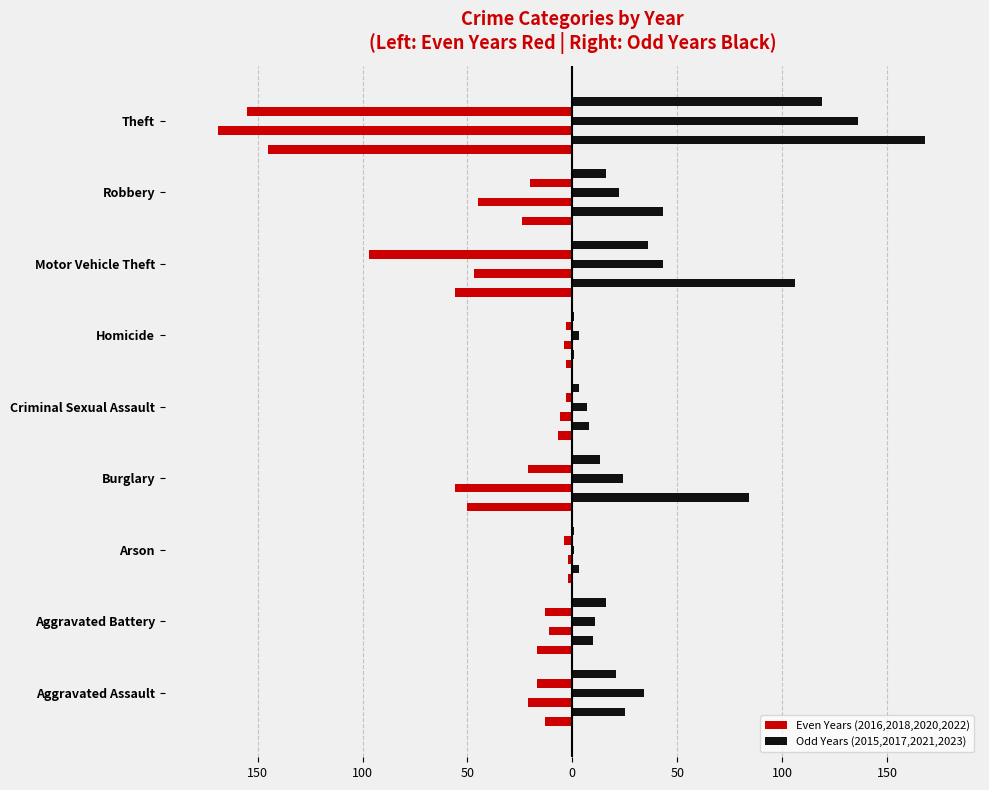

The 2021 series shows 49 at Motor Vehicle Theft. True or false?

False